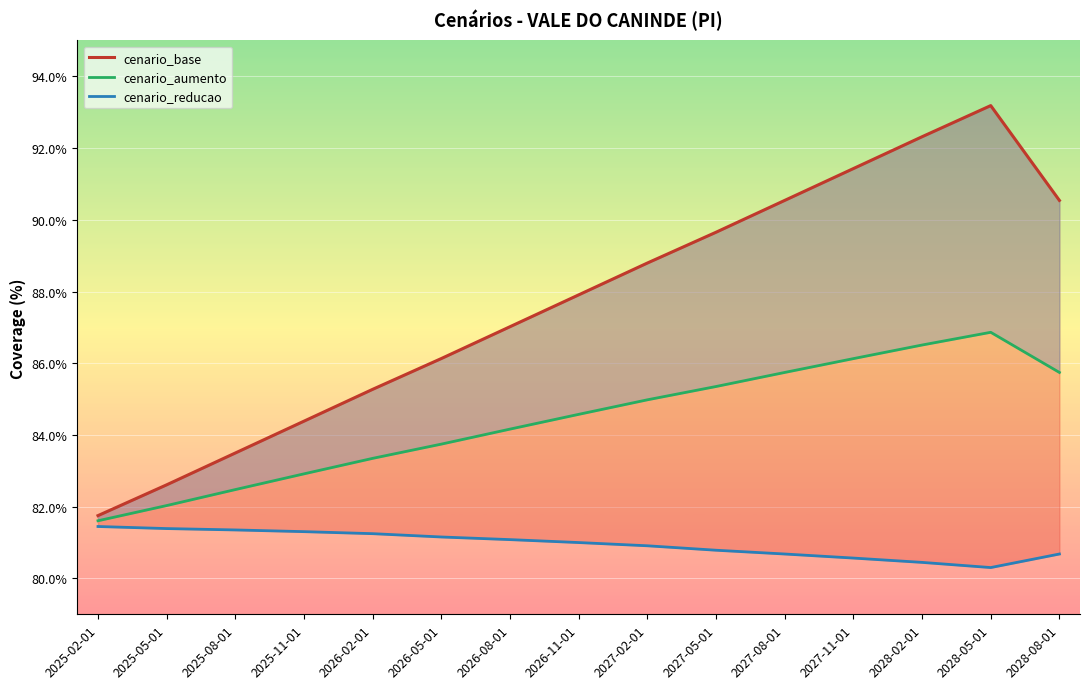

Which series has the largest range (max minus min)?

cenario_base